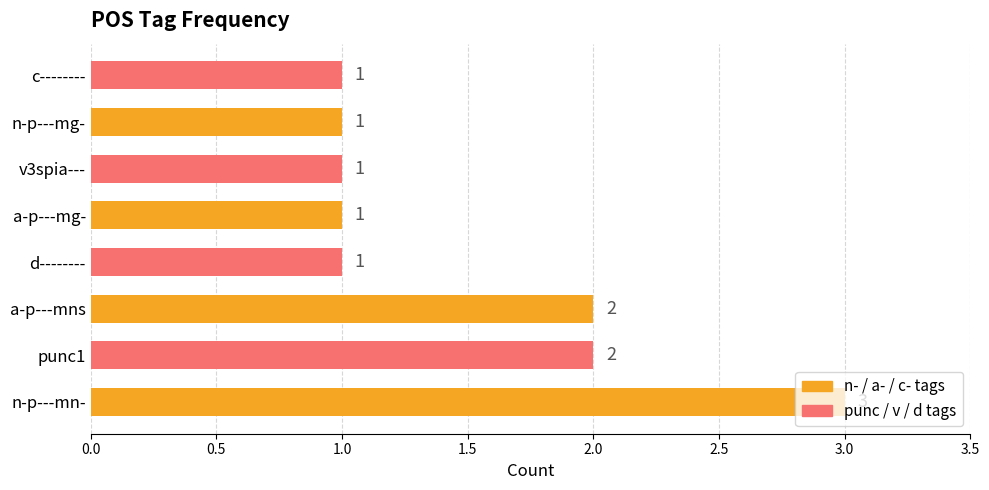

What is the ratio of the value at c-------- to the value at v3spia---?

1.0